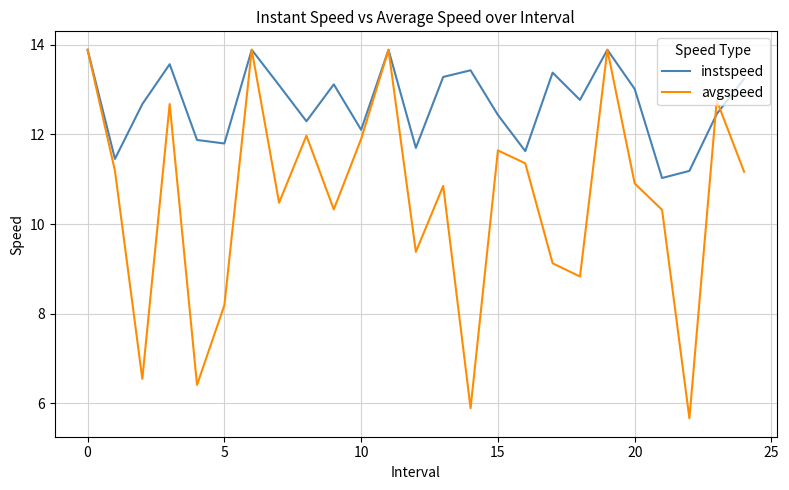

Which series has the largest total across all categories?

instspeed